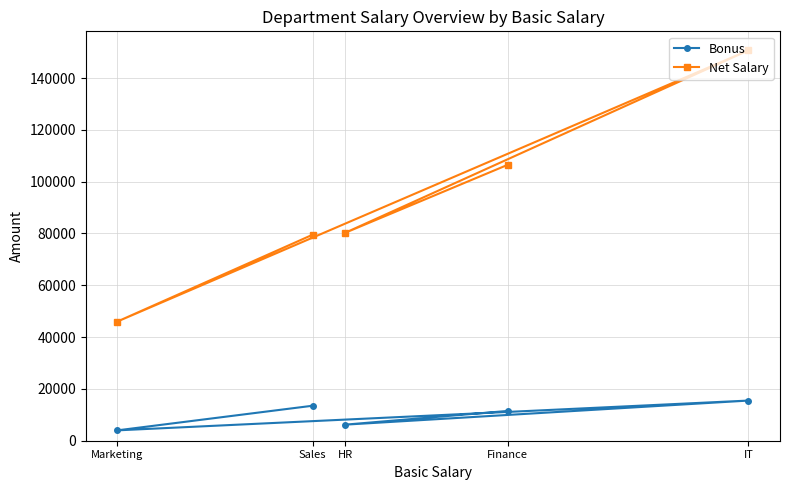

List the labels in order of Bonus value, largest first.

IT, Sales, Finance, HR, Marketing